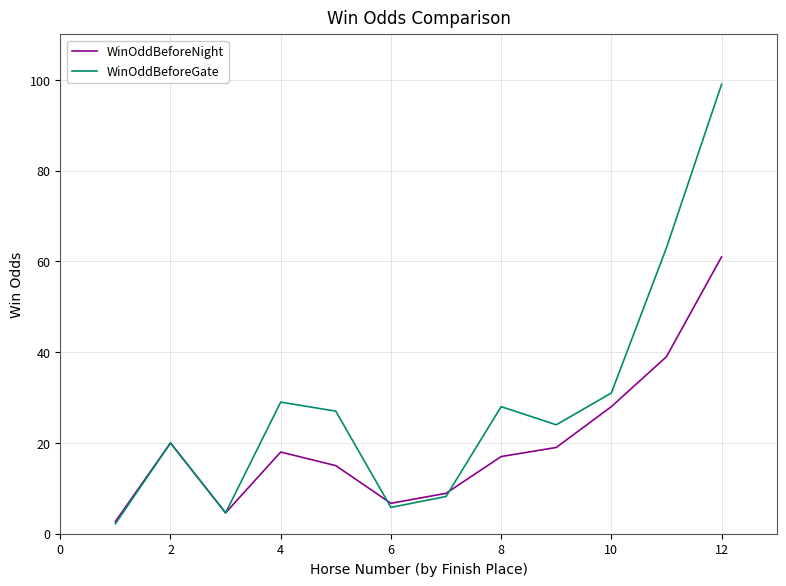

Which series has the widest spread of values?

WinOddBeforeGate